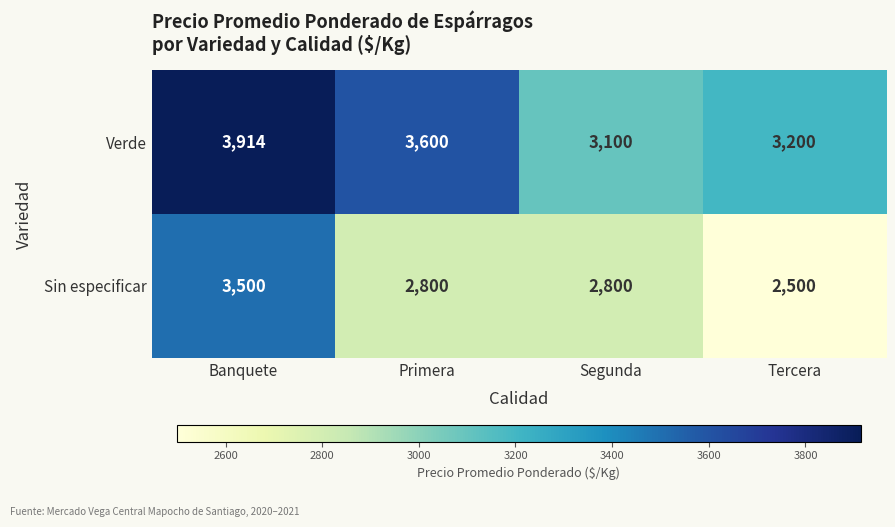

The value of Verde at Primera is 3600. True or false?

True